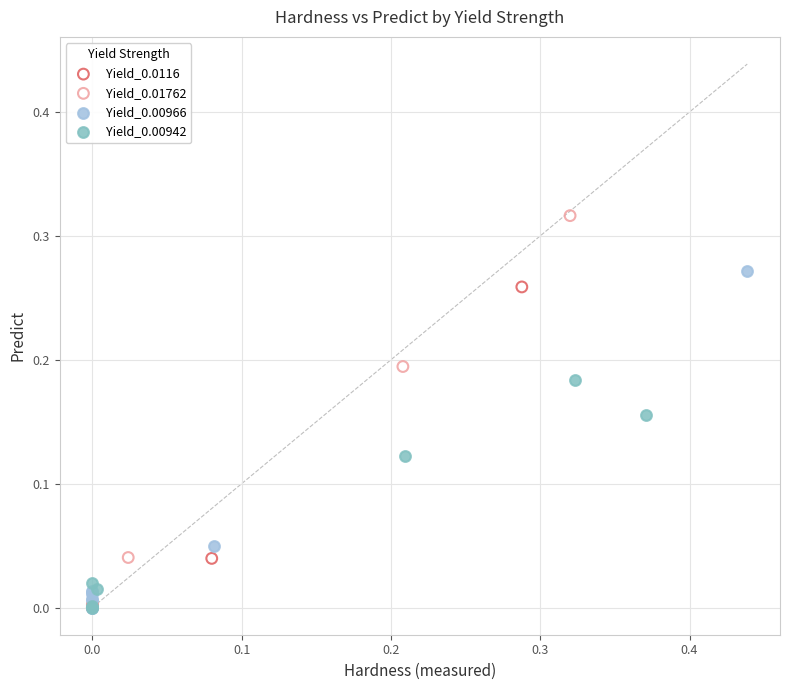

What are all the series names shown in the legend?

Yield_0.0116, Yield_0.01762, Yield_0.00966, Yield_0.00942